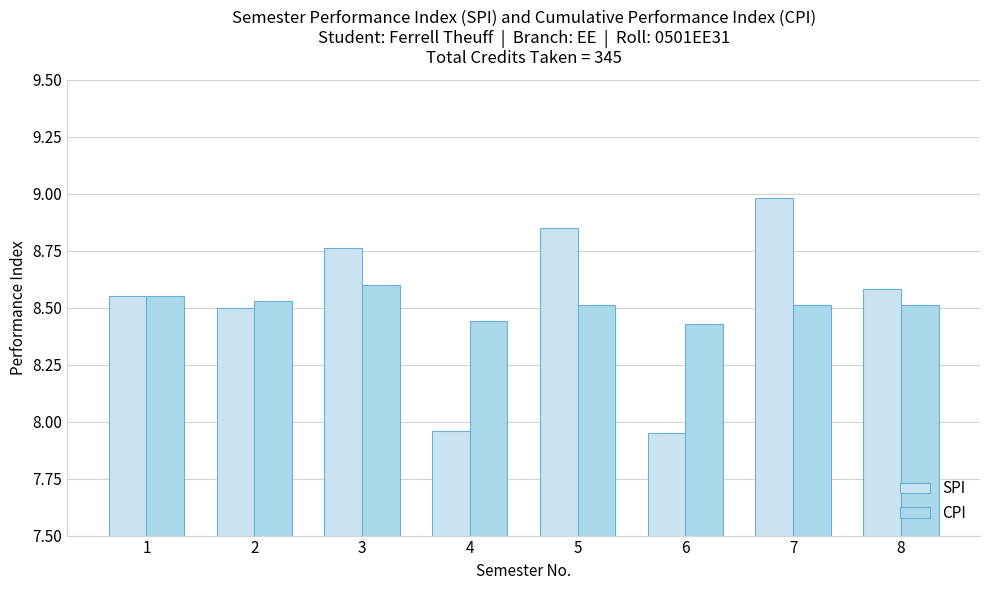

What is the value of the CPI bar at the 4th from the left?

8.4